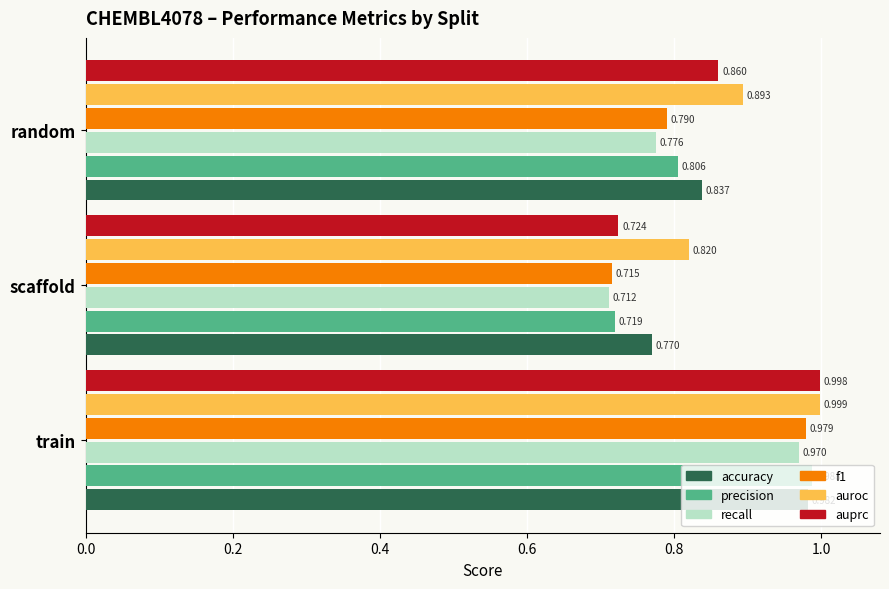

Between train and scaffold, which series saw the biggest shift?

auprc